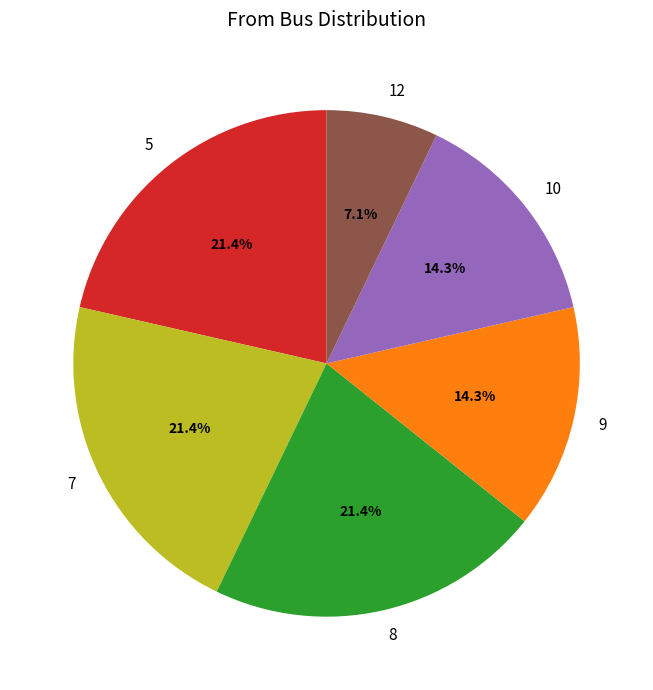

Is 7 the majority of the pie?

No